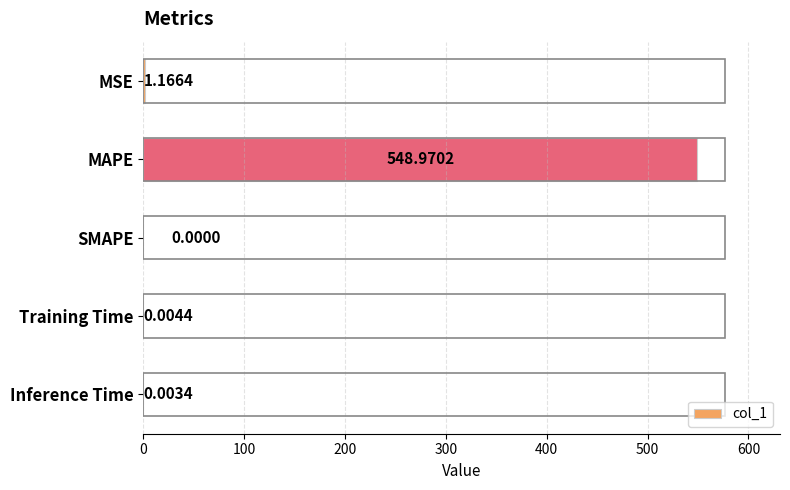

What is the change in value from MAPE to Inference Time?

-549.0